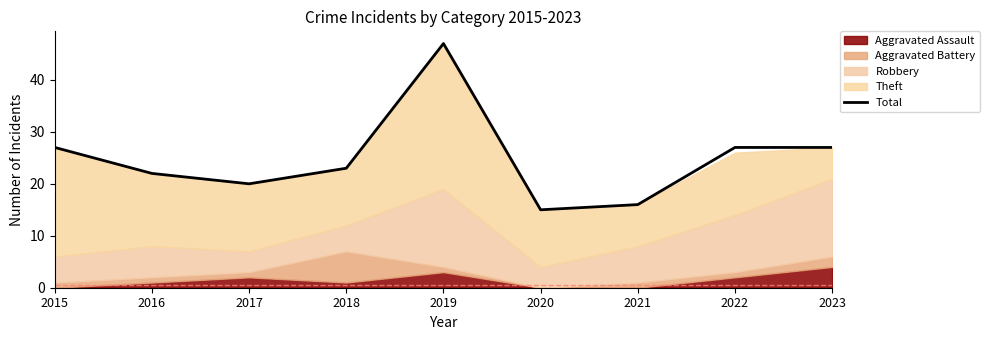

The value at 2022 is 17. True or false?

False